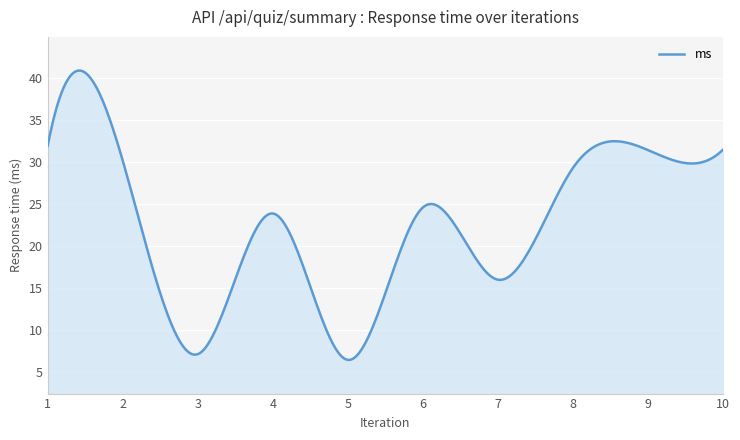

What is the smallest value displayed?

6.5